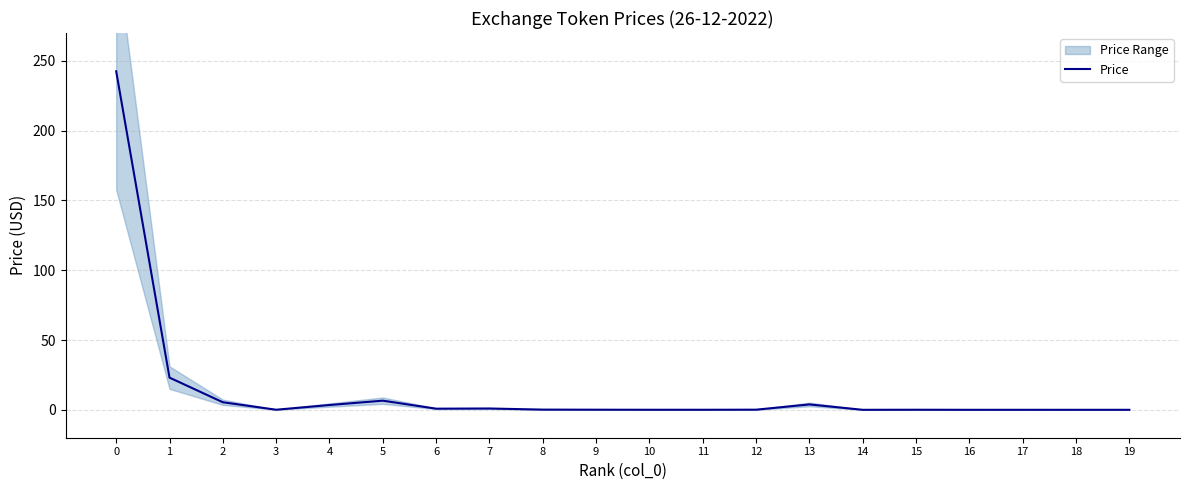

How many data points does each series have?

20